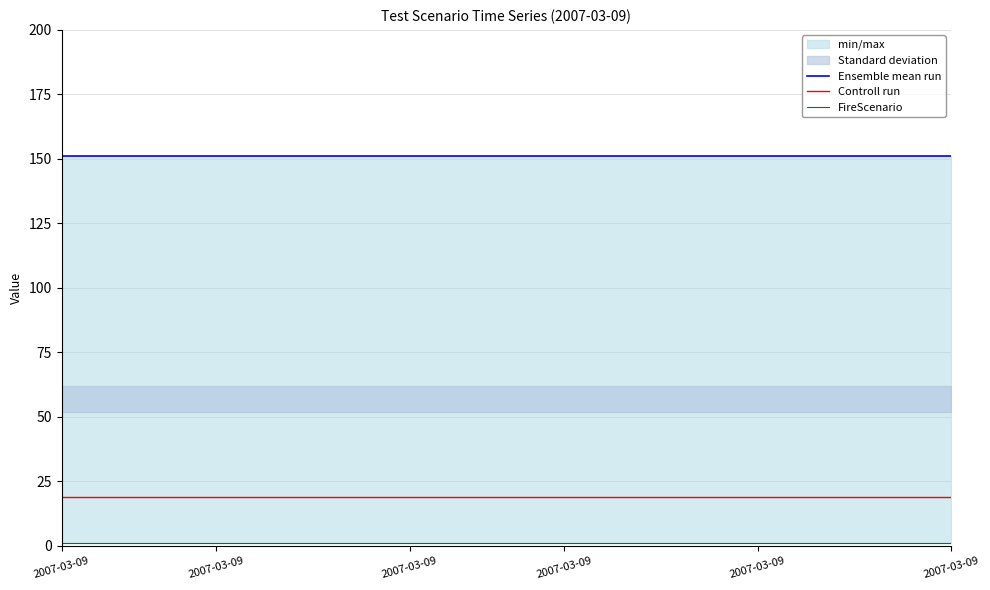

Reading left to right, what are all the values shown in this chart?

Ensemble mean run: 151	151	151	151	151	151	151	151	151	151	151	151	151	151	151	151	151	151	151	151	151	151	151	151
Controll run: 19	19	19	19	19	19	19	19	19	19	19	19	19	19	19	19	19	19	19	19	19	19	19	19
FireScenario: 1	1	1	1	1	1	1	1	1	1	1	1	1	1	1	1	1	1	1	1	1	1	1	1